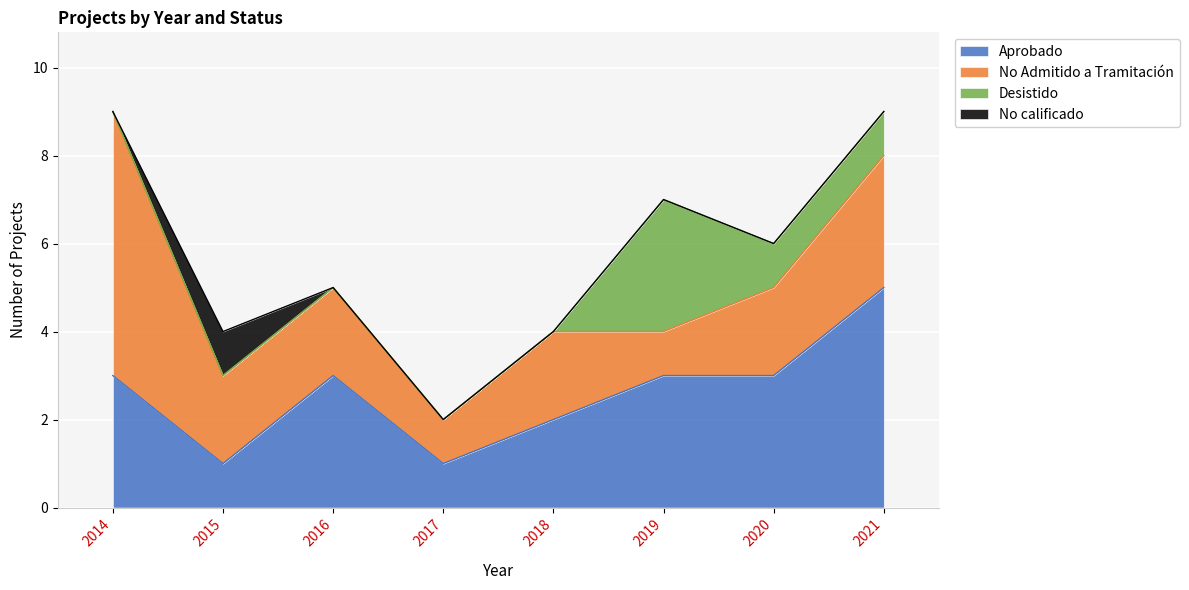

True or false: Desistido and No calificado intersect in this chart.

False